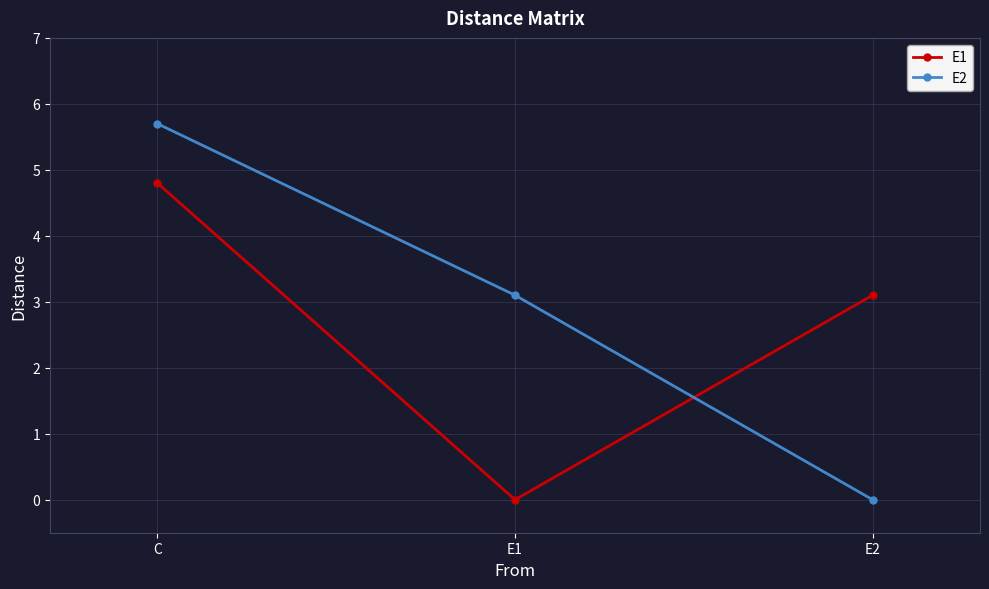

Reading left to right, transcribe all the data shown in this chart.

E1: 4.8	0.0	3.1
E2: 5.7	3.1	0.0